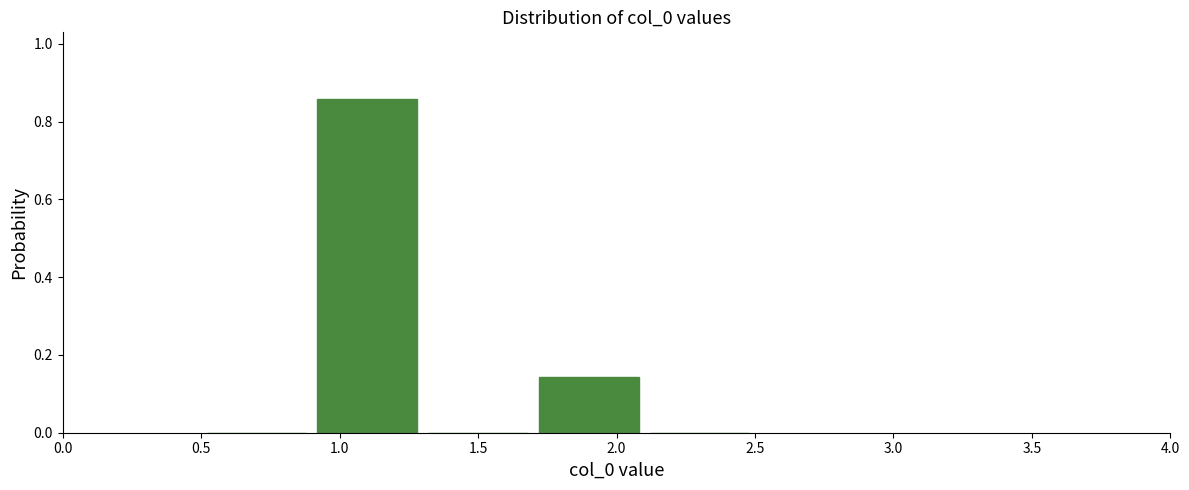

Which range on the x-axis has the tallest bar?

0.9 to 1.3